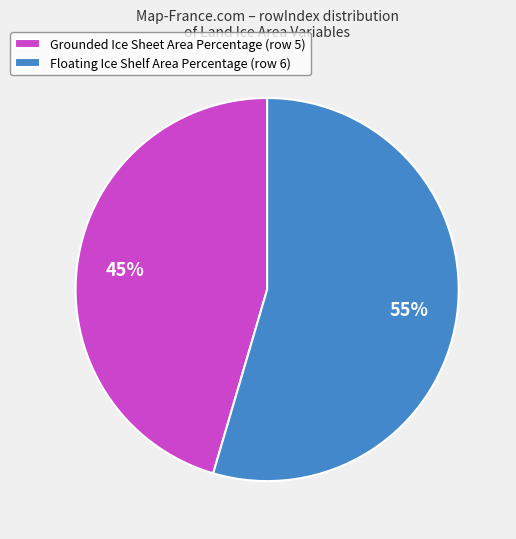

Which category has the smallest portion of the pie?

Grounded Ice Sheet Area Percentage